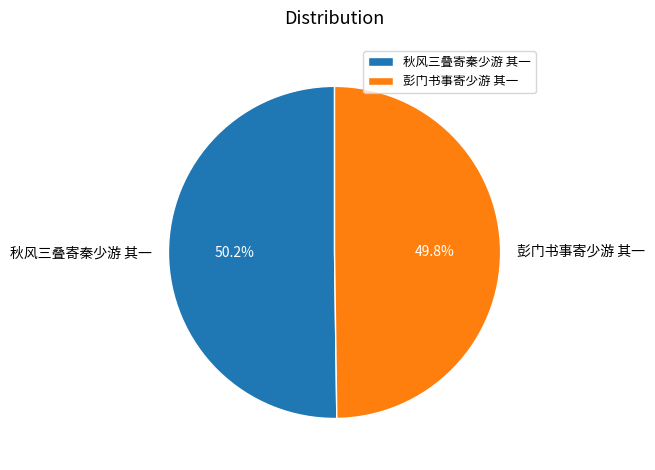

How many slices are in this pie chart?

2